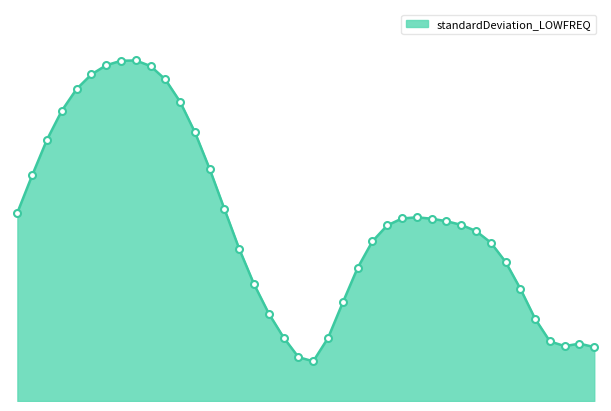

Reading left to right, transcribe all the data shown in this chart.

5.8	6.9	8.0	8.9	9.6	10.1	10.3	10.5	10.5	10.3	9.9	9.2	8.3	7.1	5.9	4.7	3.6	2.7	2.0	1.3	1.2	1.9	3.0	4.1	4.9	5.4	5.6	5.7	5.6	5.5	5.4	5.2	4.9	4.3	3.5	2.5	1.8	1.7	1.8	1.7